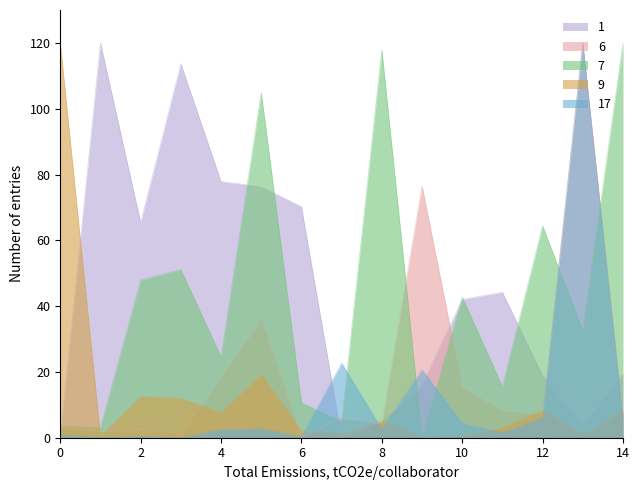

True or false: 7 has a value of 120.0 at 14.

True